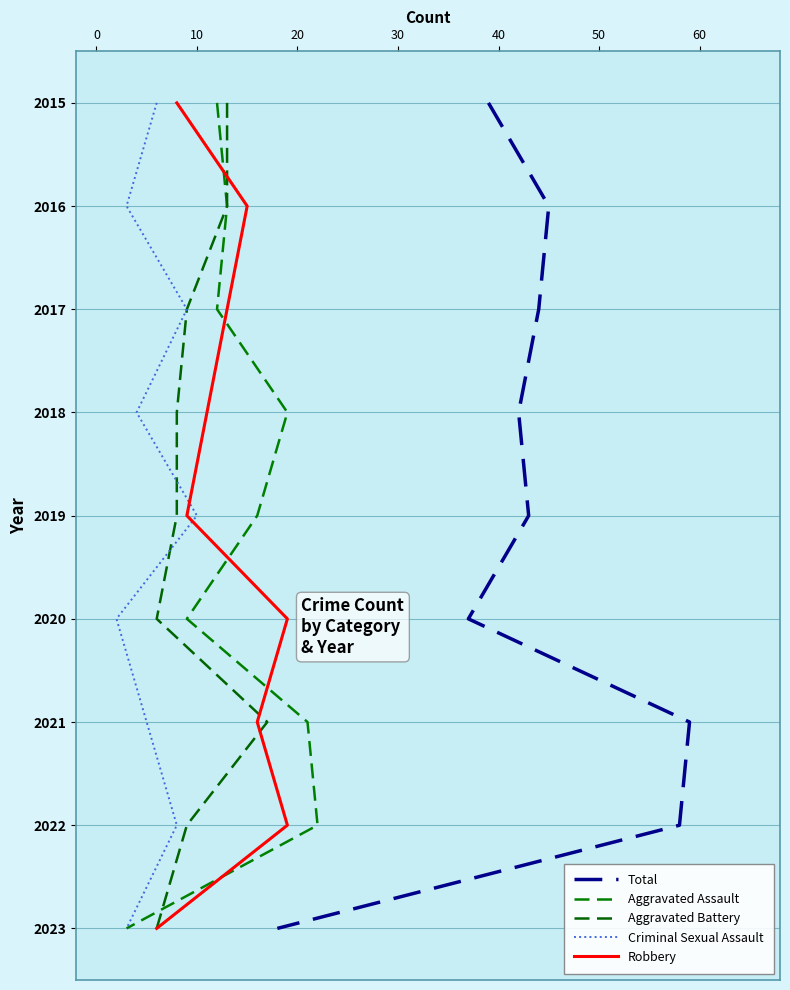

Which series has the largest total across all categories?

Total